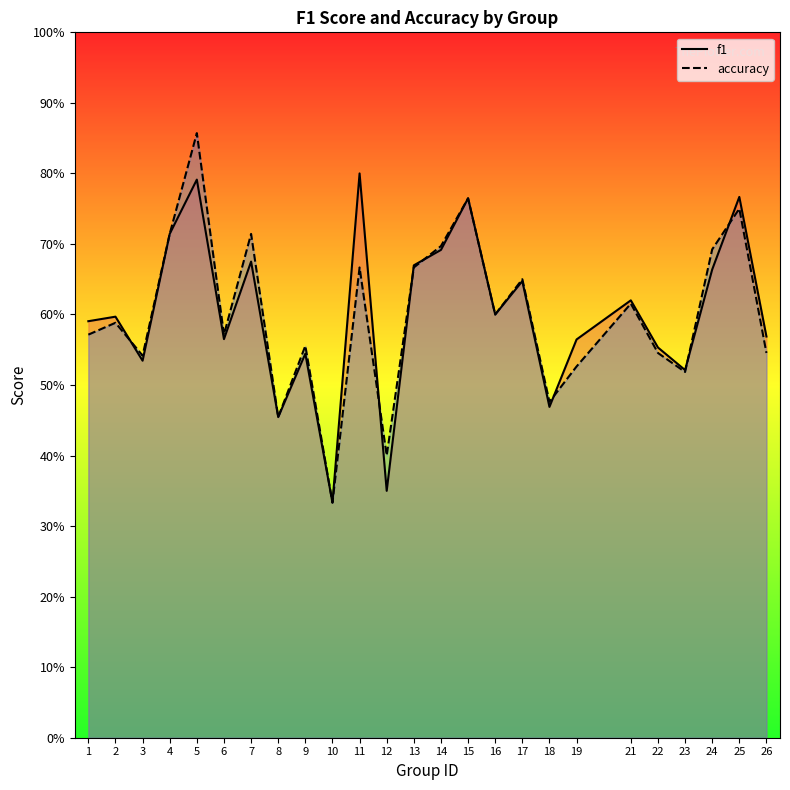

How many intersections are there between f1 and accuracy?

7